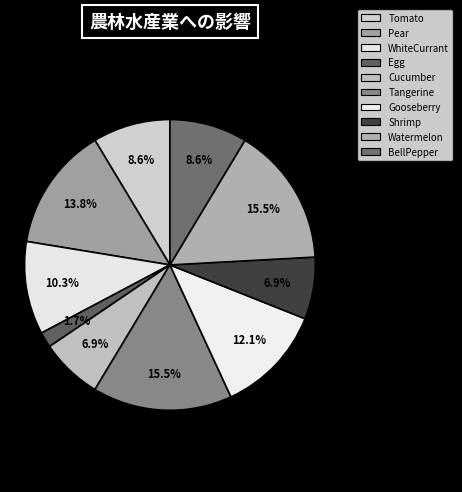

To the nearest percent, what is the average slice percentage?

10%